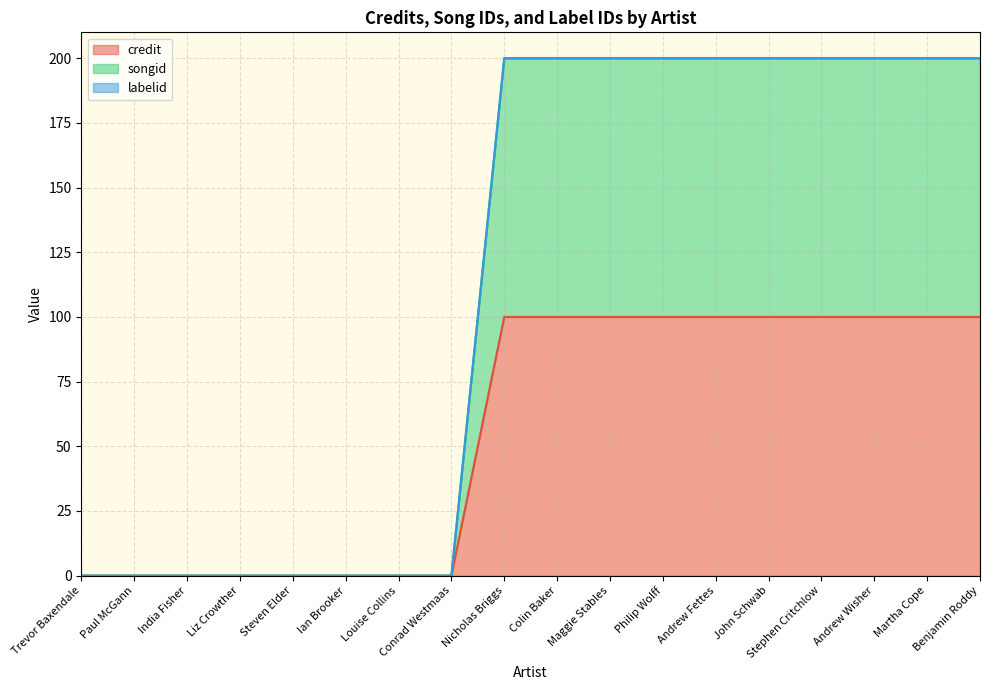

Which series has the largest total across all categories?

songid